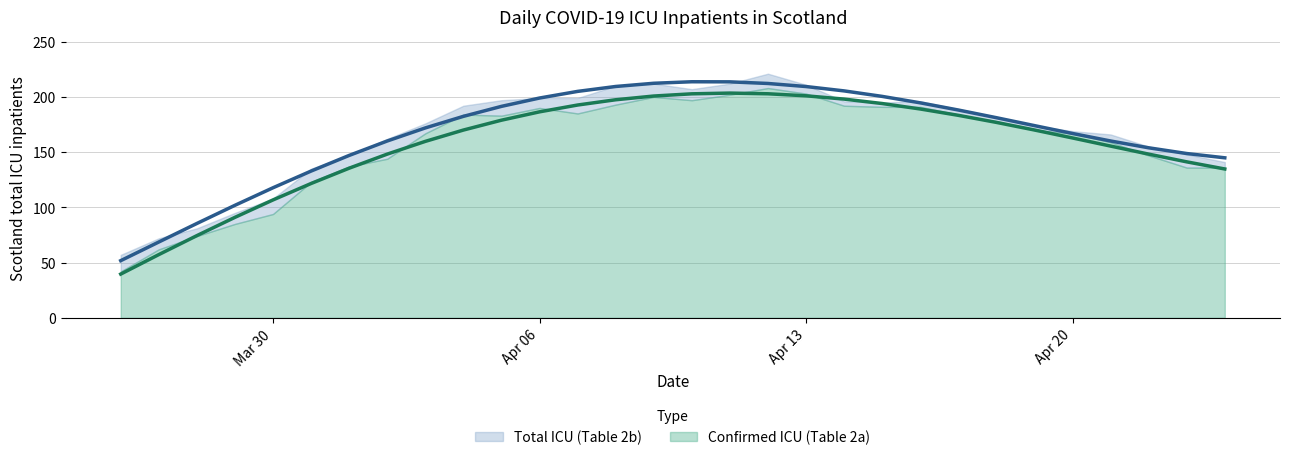

Is the value of Confirmed ICU (Table 2a) at 2020-04-24 greater than the value of Total ICU (Table 2b) at 2020-03-27?

Yes